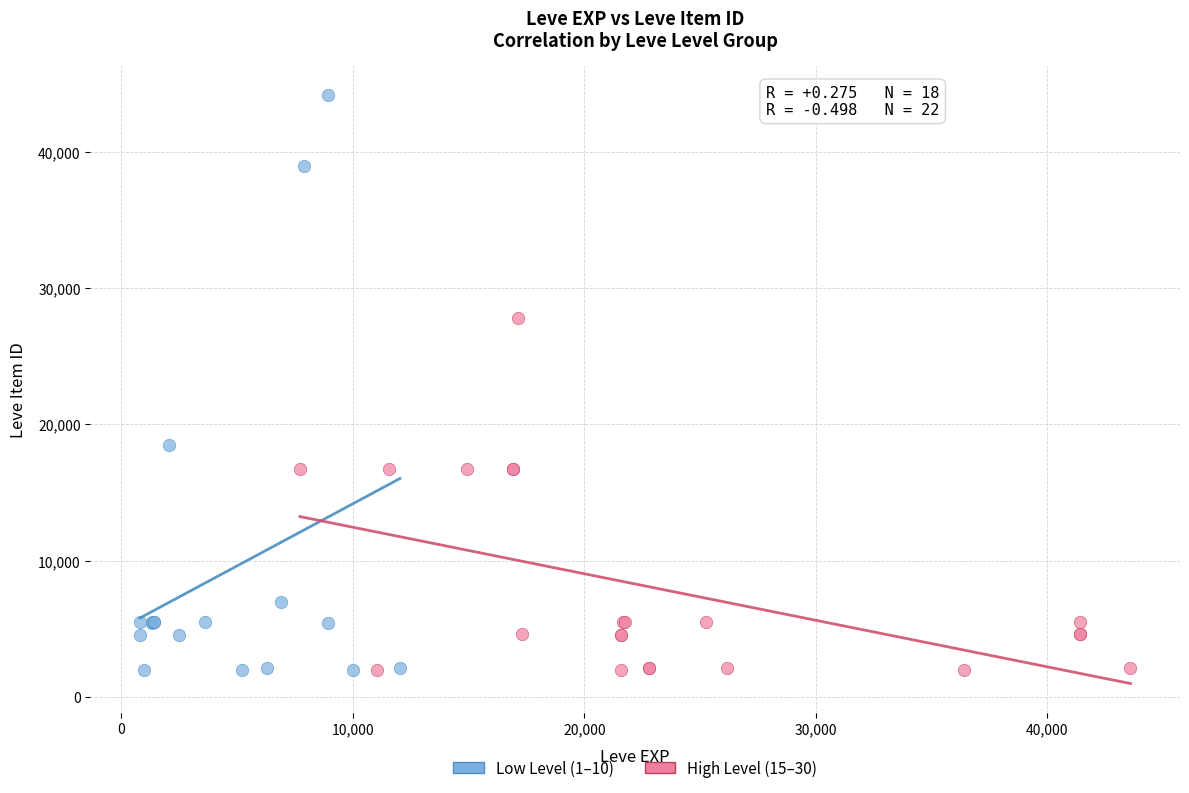

Which series has the largest Y range (max minus min)?

Low Level (1–10)